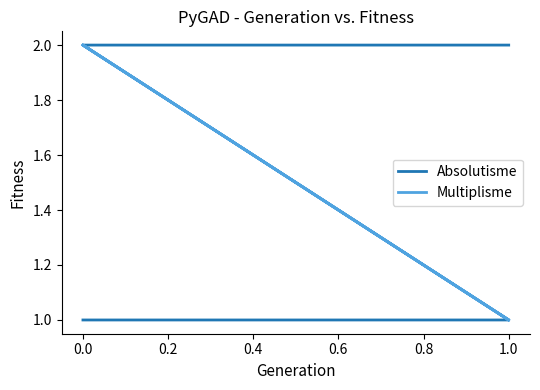

Rank the series at 0.0 from highest to lowest value.

Absolutisme, Multiplisme